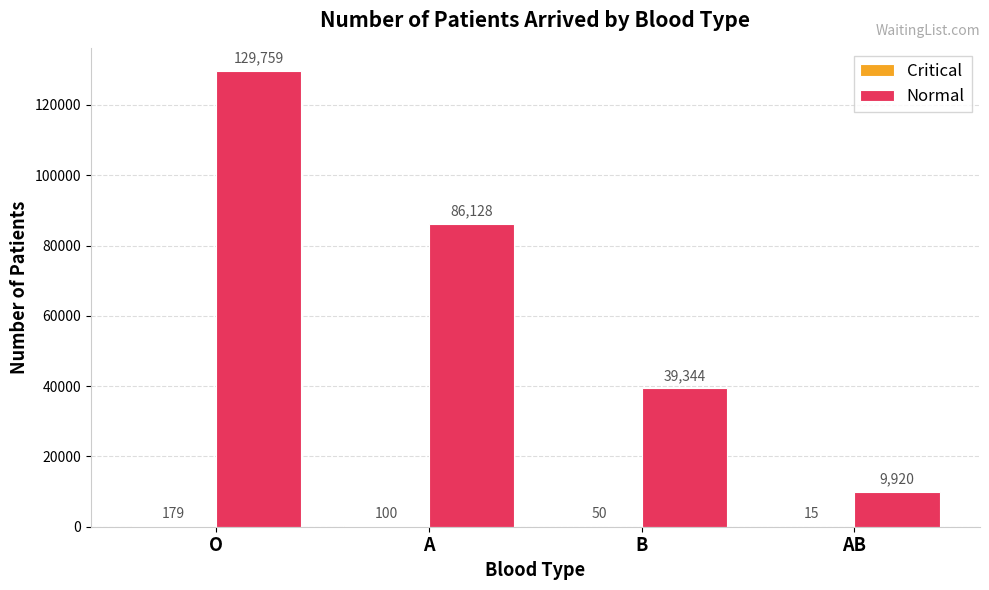

What is the greatest value displayed?

129759